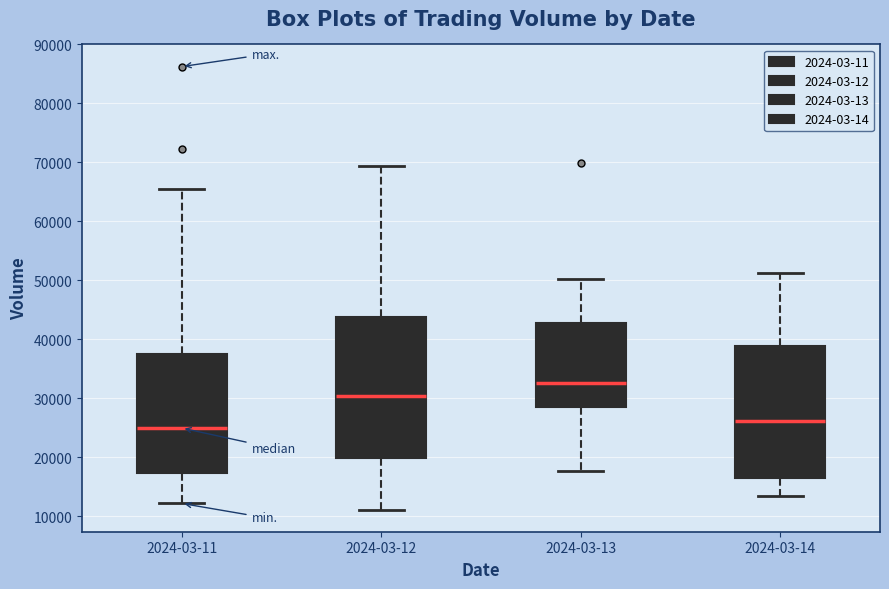

Which box is the tallest, from its lower edge to its upper edge?

2024-03-12